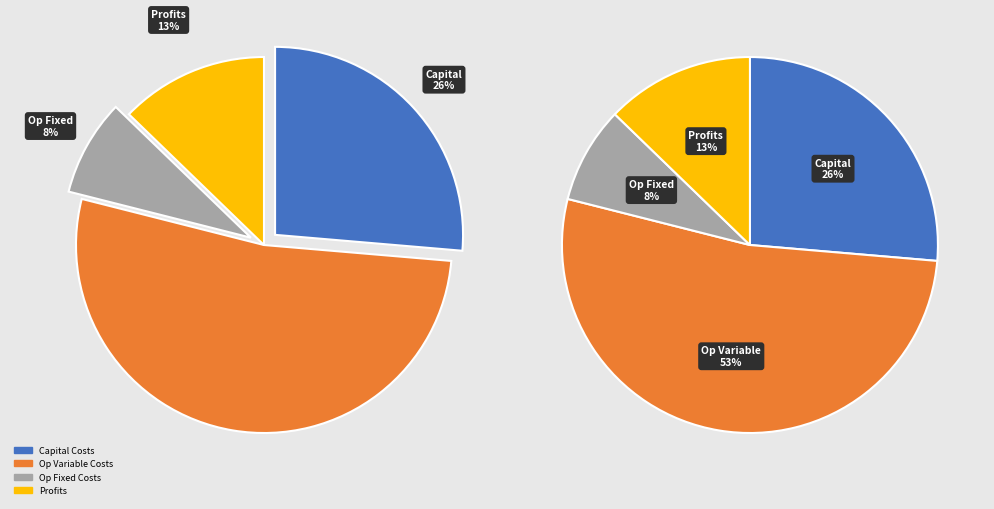

To the nearest percent, what portion does Total Operation Variable Costs represent?

53%